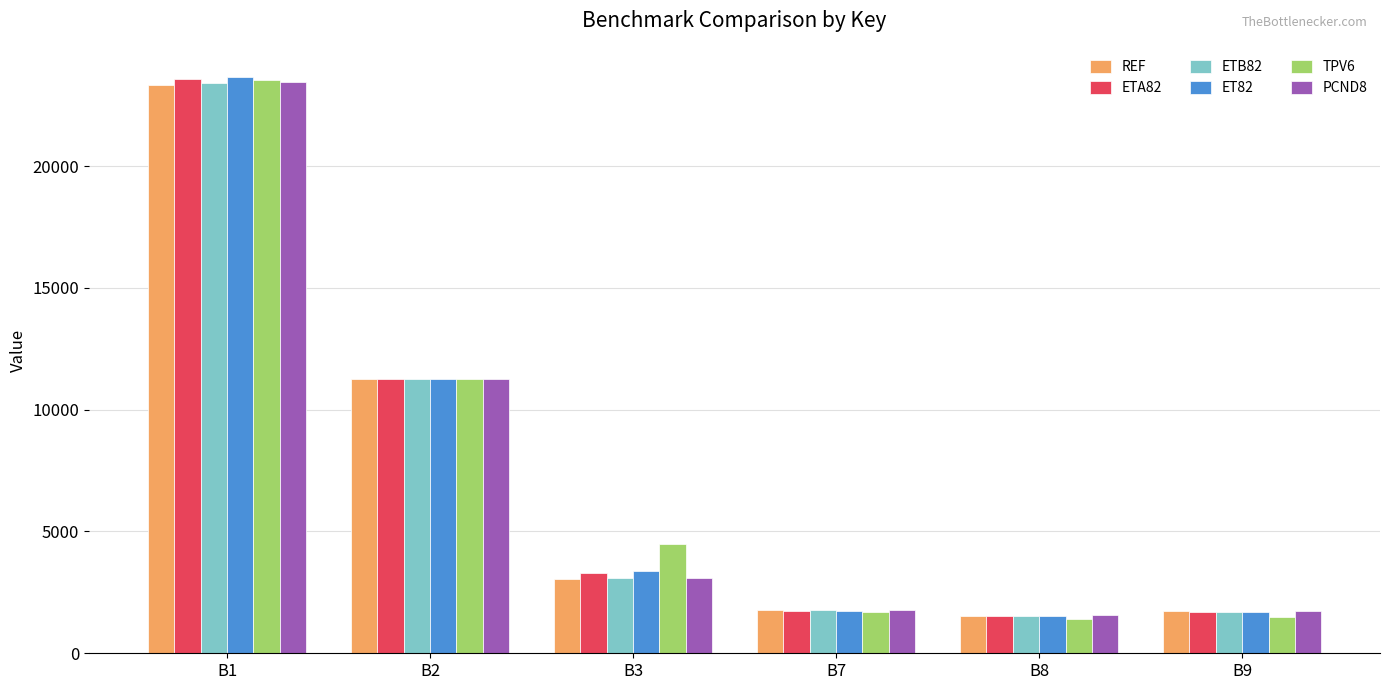

True or false: PCND8 has a value of 2934 at B7.

False